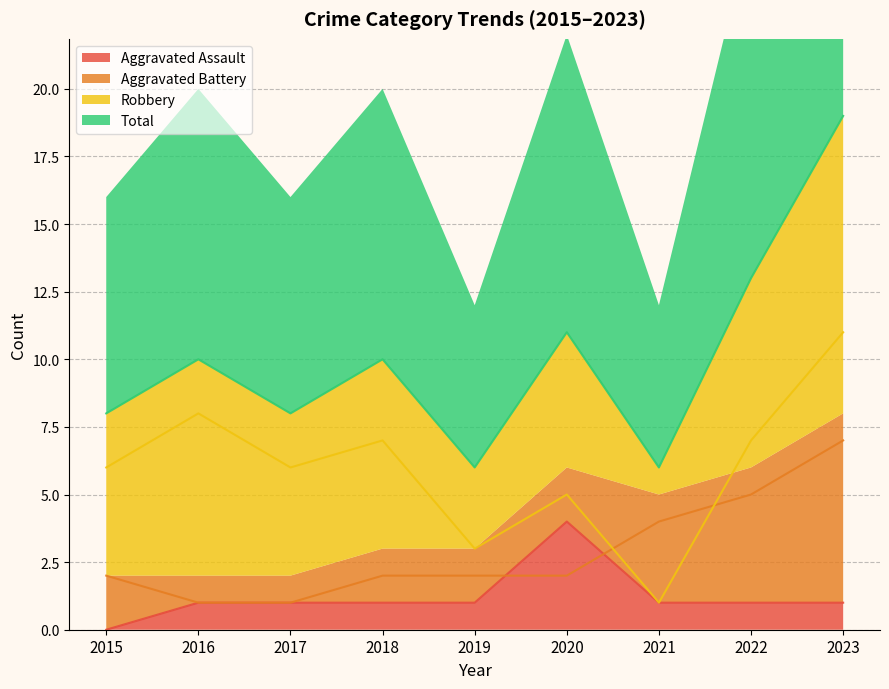

True or false: Robbery and Aggravated Assault intersect in this chart.

False